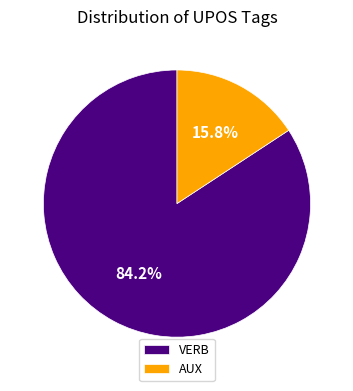

How many slices are in this pie chart?

2